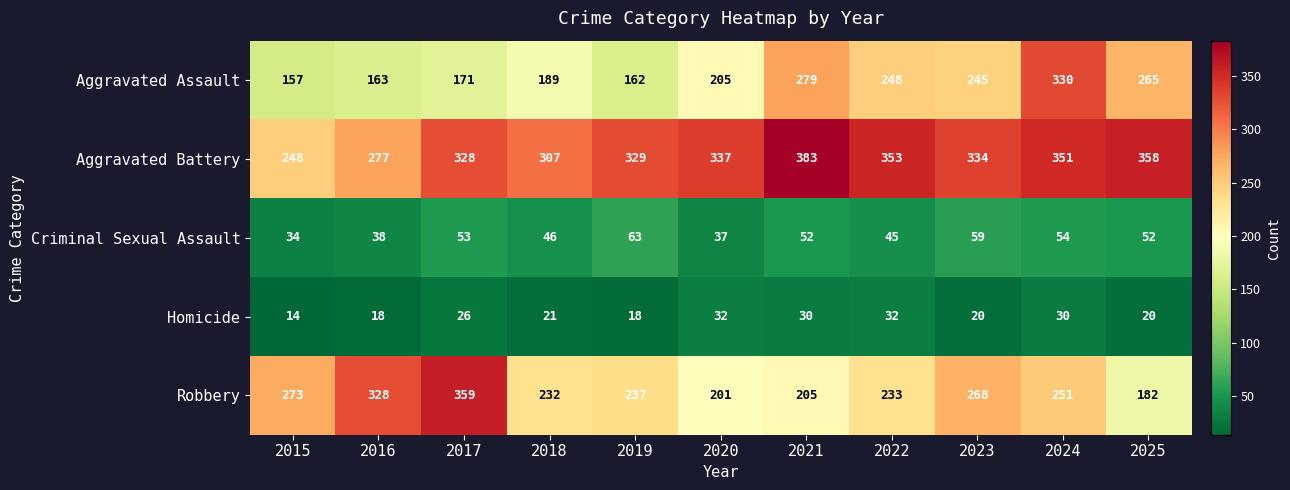

What is the difference between the Criminal Sexual Assault values at 2019 and 2015?

29